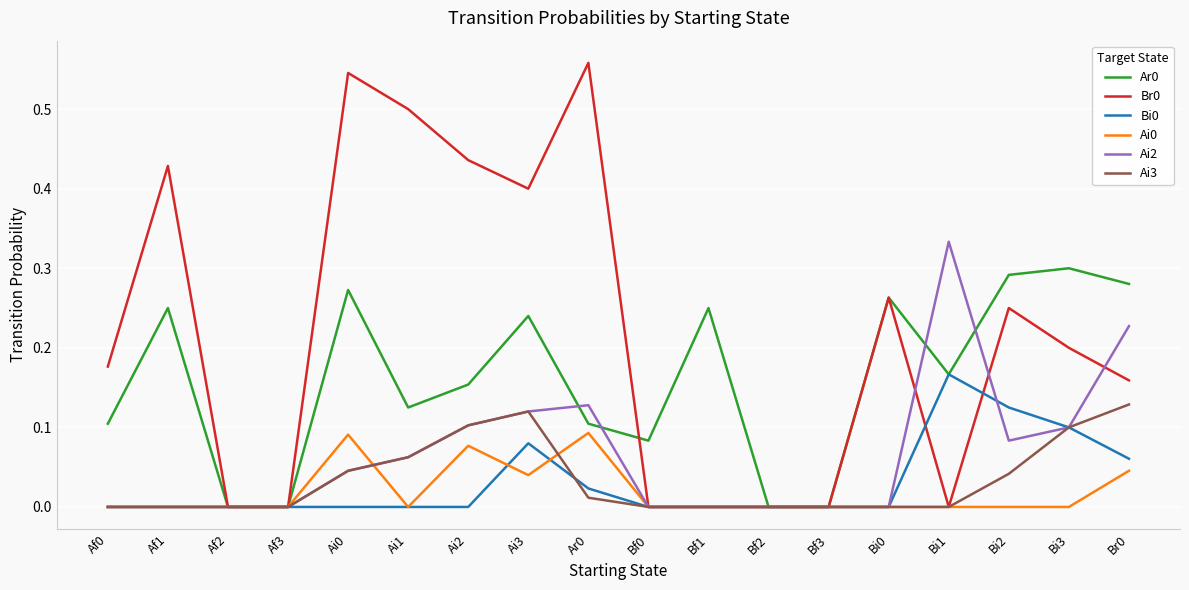

What is the total value across all series at Af1?

0.7